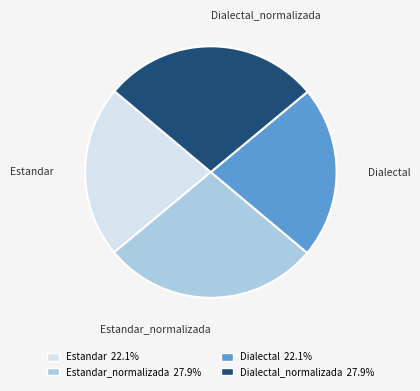

Does any single category account for the majority?

No